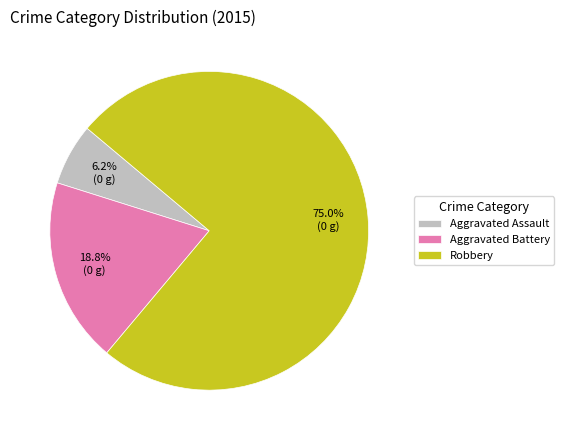

How many segments does this pie chart have?

3